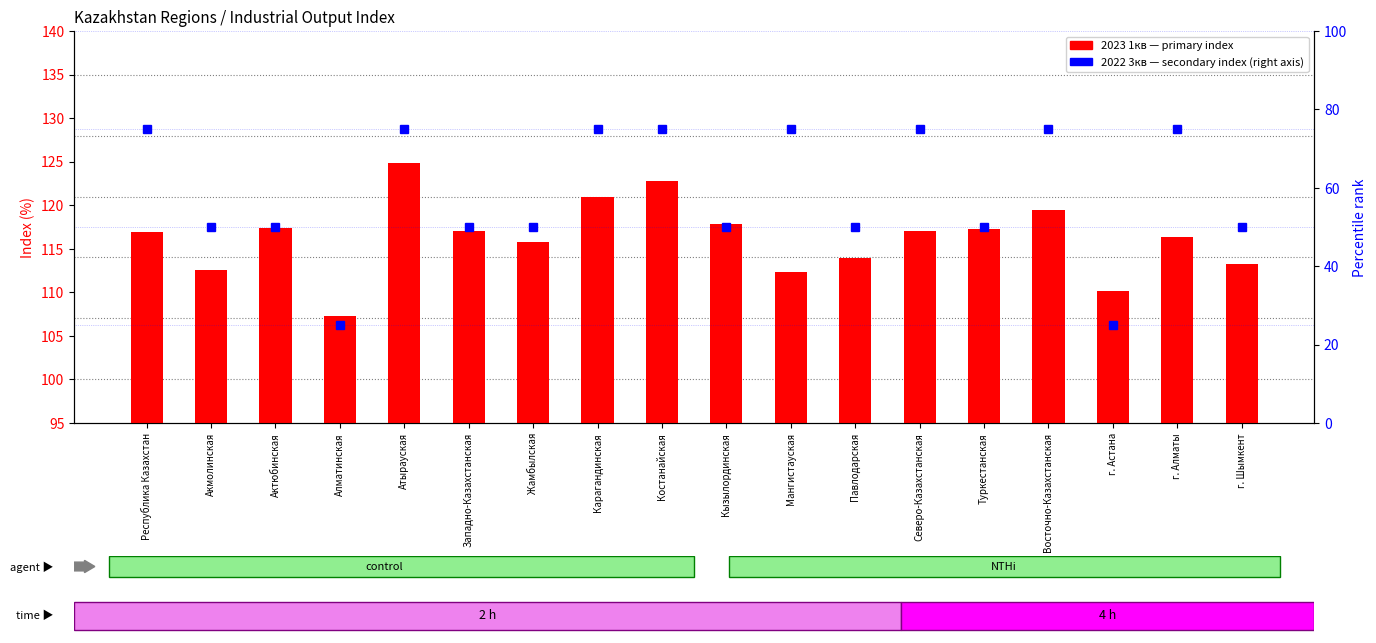

How many categories are shown in the chart?

18